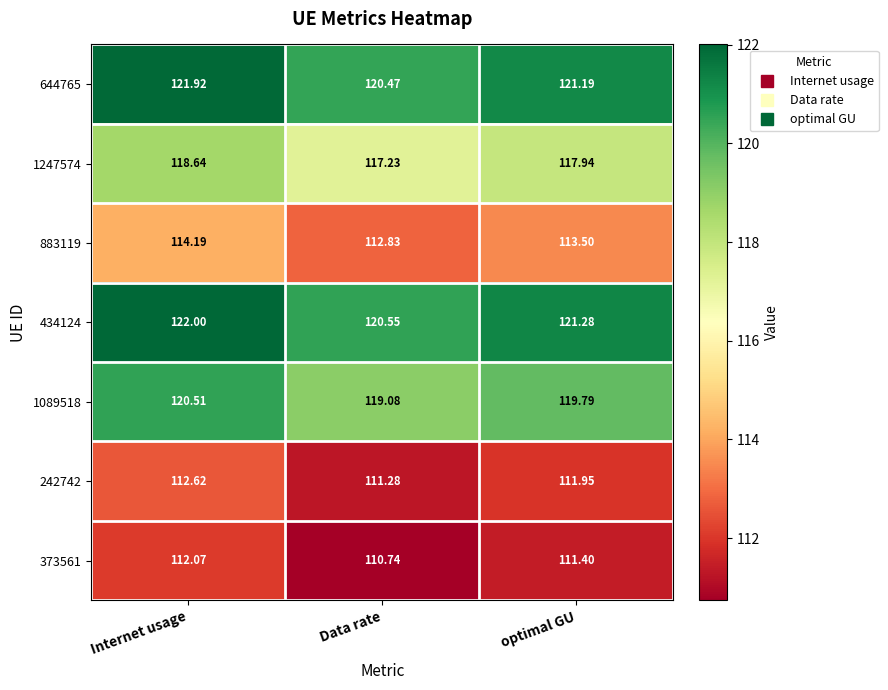

Count the number of data series in this chart.

7